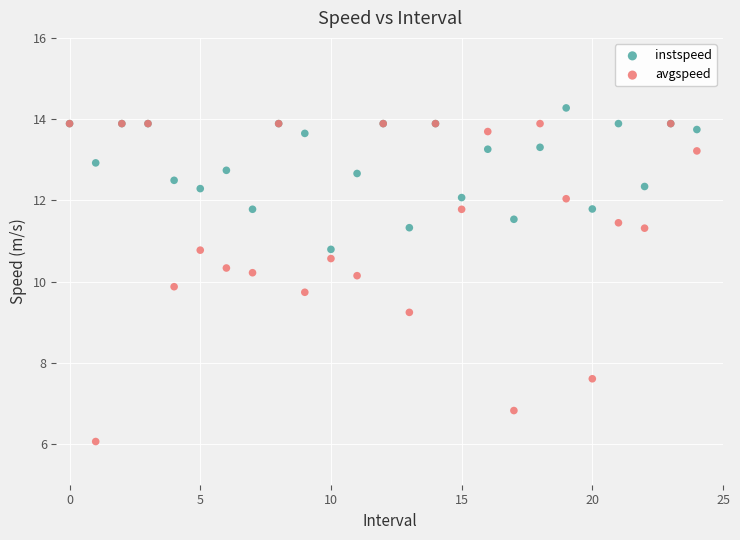

Which series has the largest Y range (max minus min)?

avgspeed